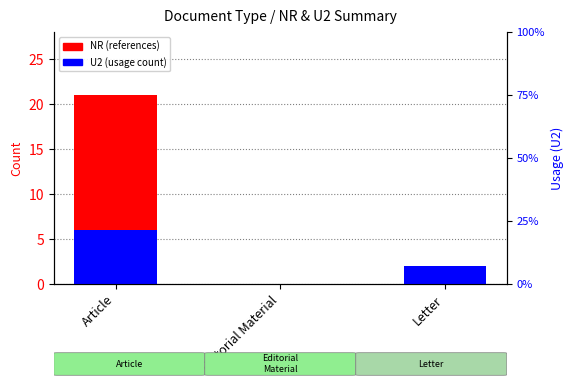

Reading left to right, what are all the values shown in this chart?

NR (references): Article=21	Editorial Material=0	Letter=2
U2 (usage): Article=6	Editorial Material=0	Letter=2